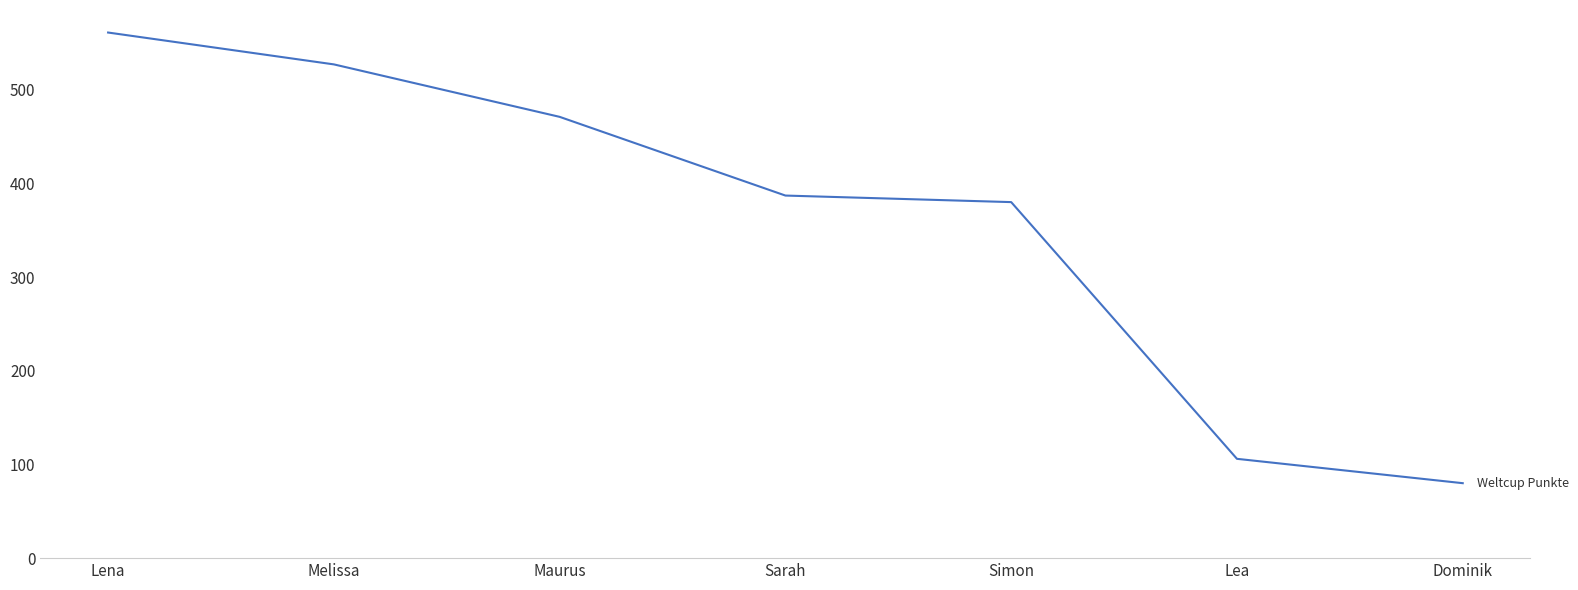

Which category has the highest value across all series?

Lena